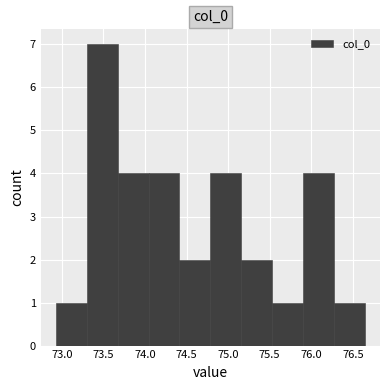

Reading left to right, list every bar in this chart as the range it spans on the x-axis followed by its height. Neither the bar edges nor the heights are printed on the chart, so give them approximately, as read against the axes.

72.95 to 73.30: 1
73.30 to 73.65: 7
73.65 to 74.05: 4
74.05 to 74.40: 4
74.40 to 74.80: 2
74.80 to 75.15: 4
75.15 to 75.55: 2
75.55 to 75.90: 1
75.90 to 76.25: 4
76.25 to 76.65: 1